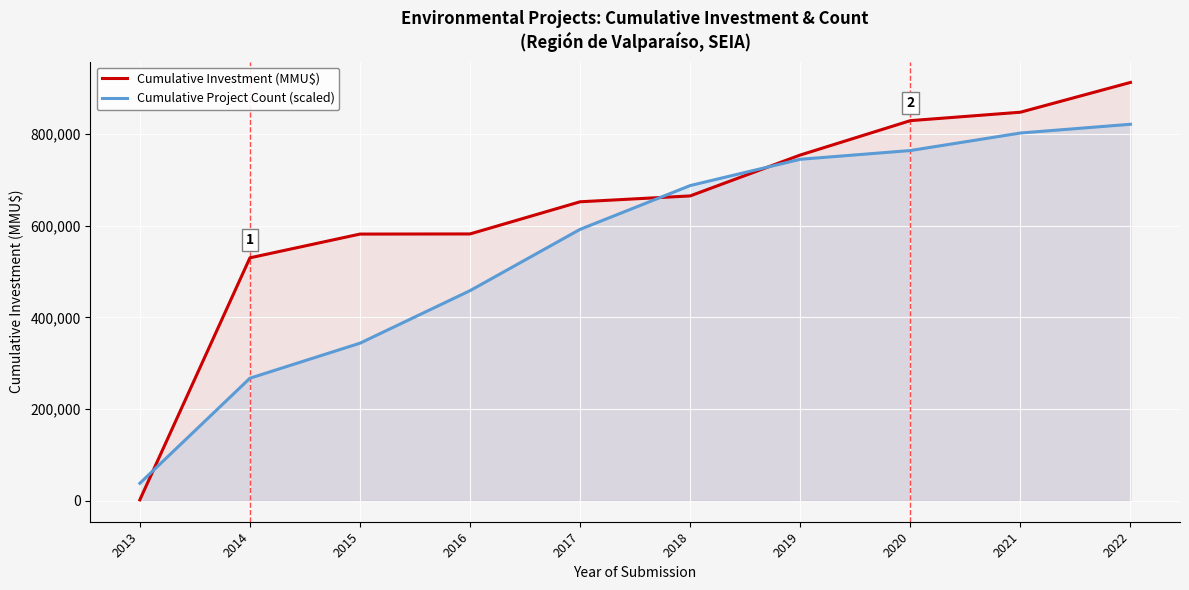

Reading left to right, list all the values displayed in this chart.

Cumulative Investment (MMU$): 2013=2100.0	2014=530100.0	2015=581950.0	2016=582250.0	2017=652413.0	2018=665206.0	2019=754406.0	2020=829406.0	2021=847807.0	2022=912807.0
Cumulative Project Count (scaled): 2013=38210.5	2014=267473.7	2015=343894.7	2016=458526.3	2017=592263.1	2018=687789.5	2019=745105.2	2020=764210.5	2021=802421.0	2022=821526.3